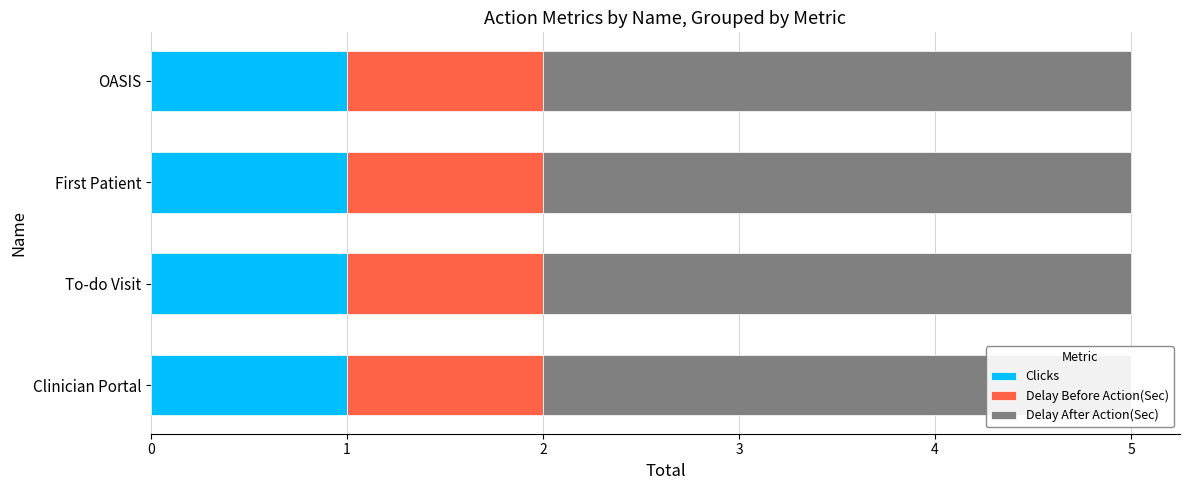

How many bars are there in each group?

3